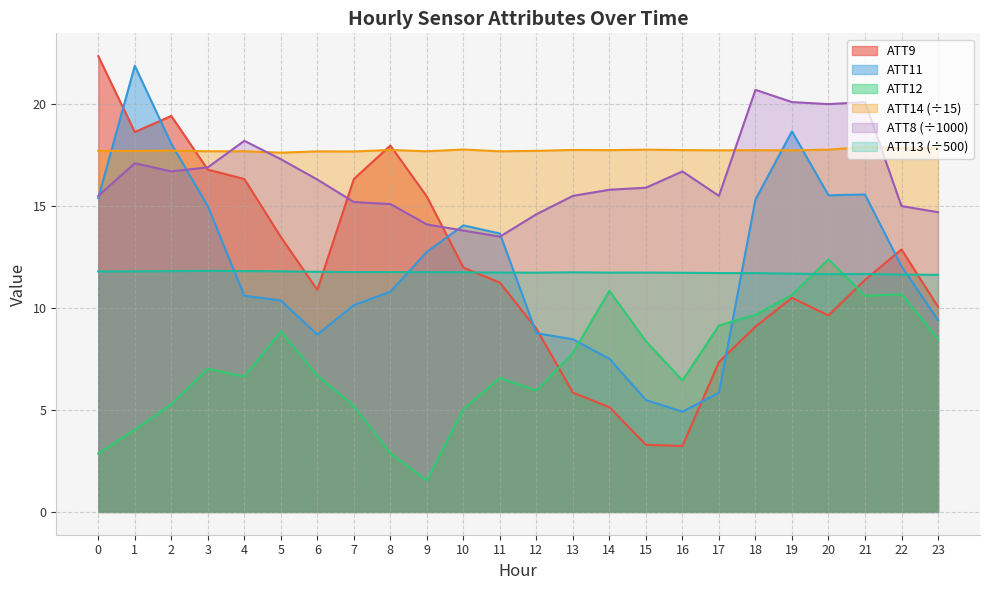

How many lines are shown in the chart?

6